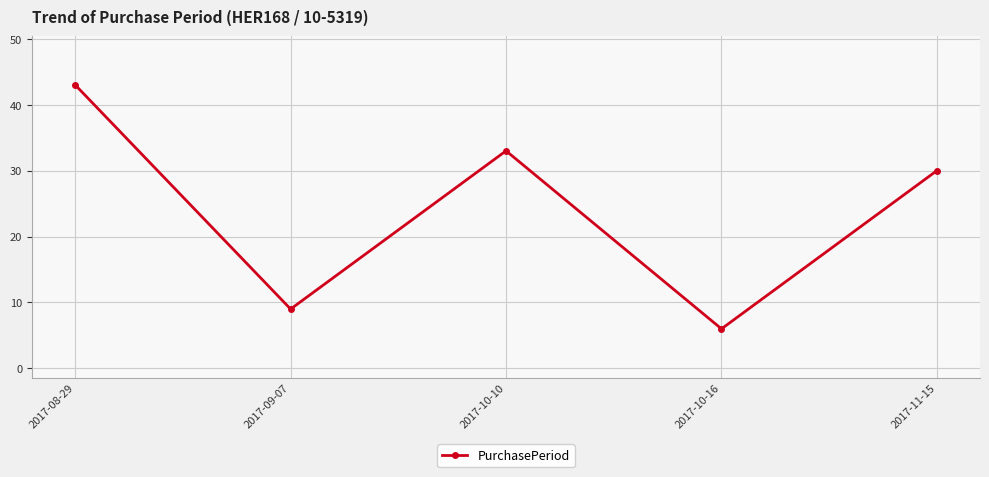

Where does the data first go above 30?

2017-08-29